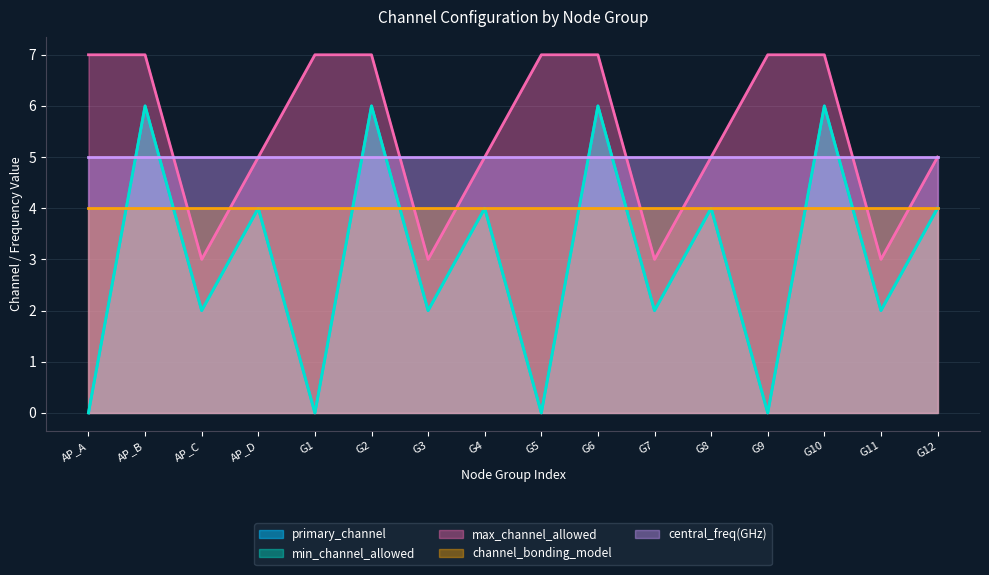

Between G7 and G8, which series saw the biggest shift?

primary_channel